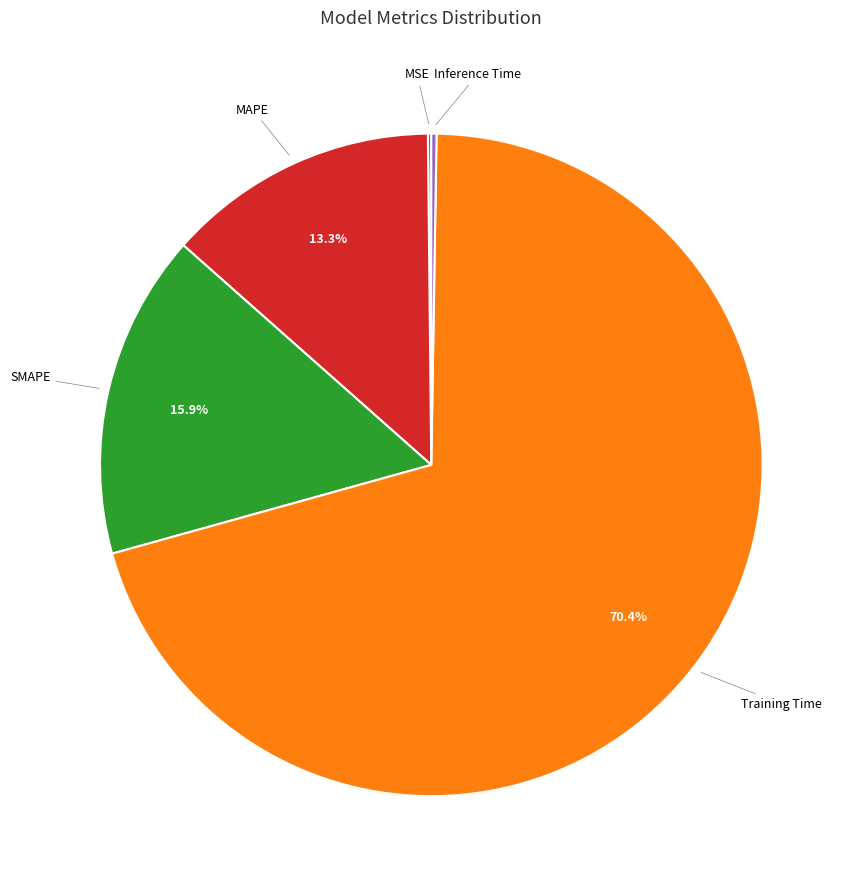

Is there any slice that represents more than half of the pie?

Yes